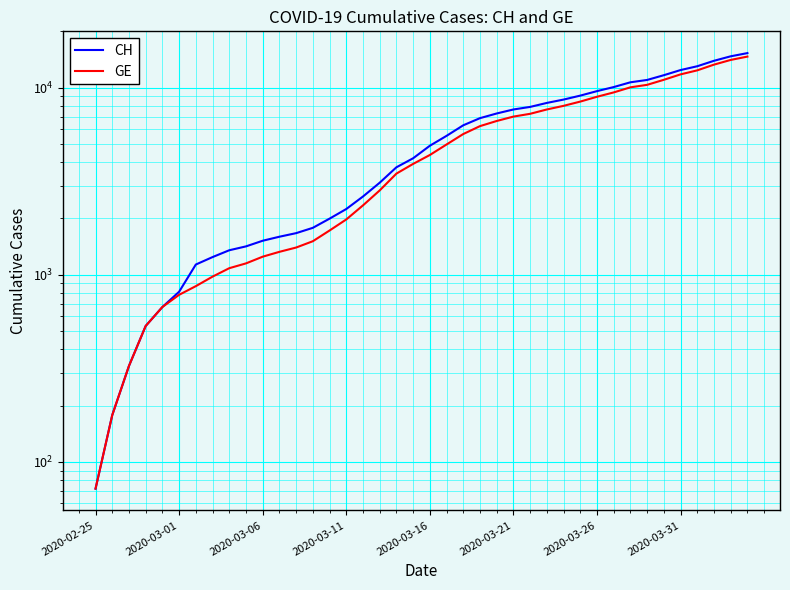

Which series has the widest spread of values?

CH